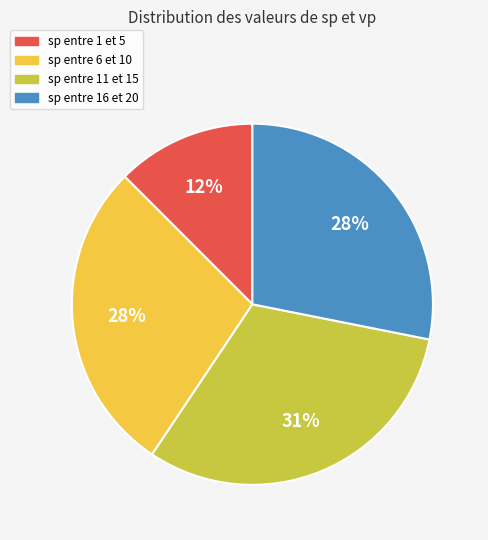

To the nearest percent, what is the average slice percentage?

25%